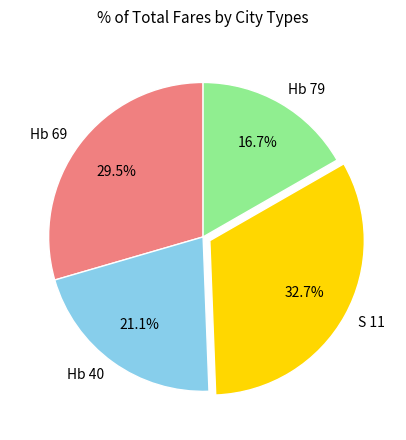

To the nearest percent, what is the difference between the largest and smallest slice percentages?

16%